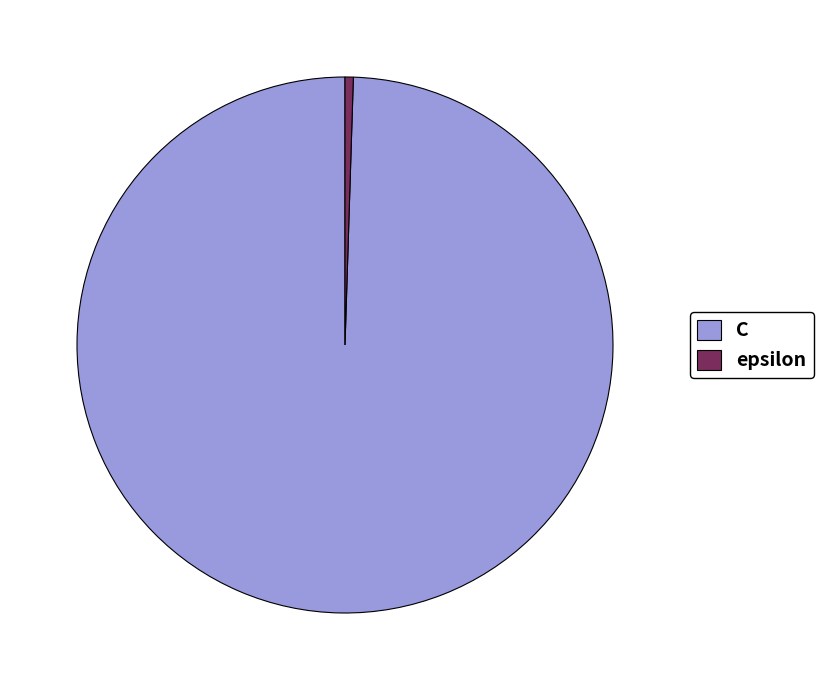

True or false: C accounts for 100% of the total.

True